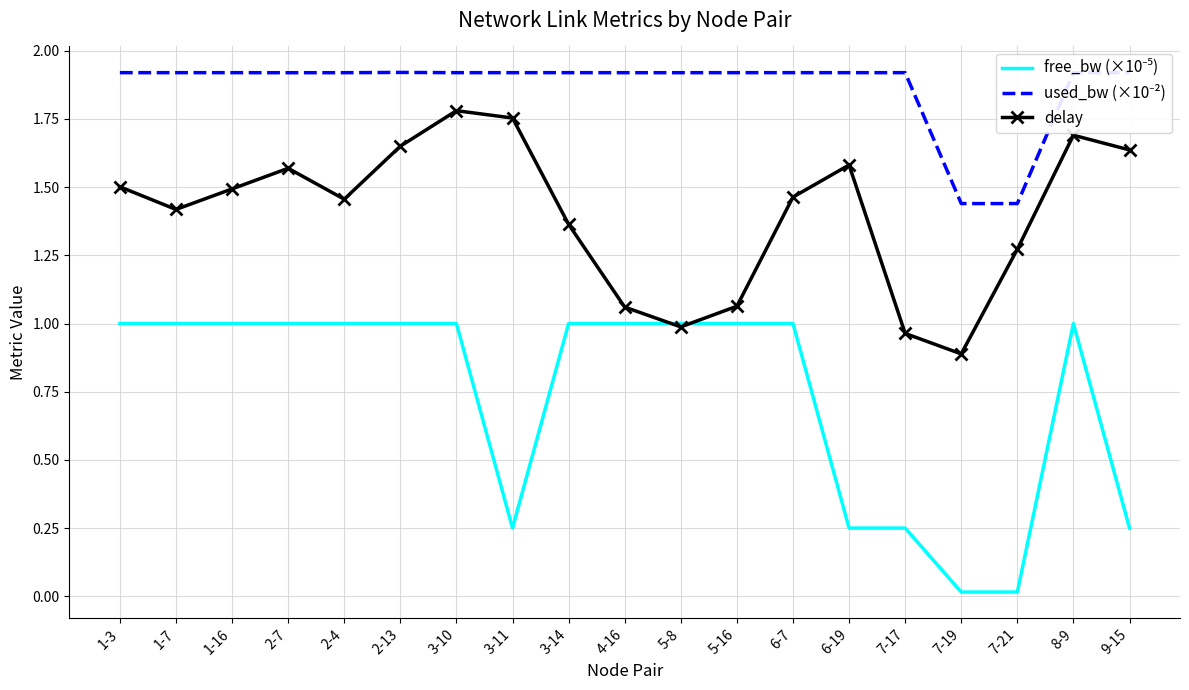

Between 1-7 and 5-8, which series saw the biggest shift?

delay